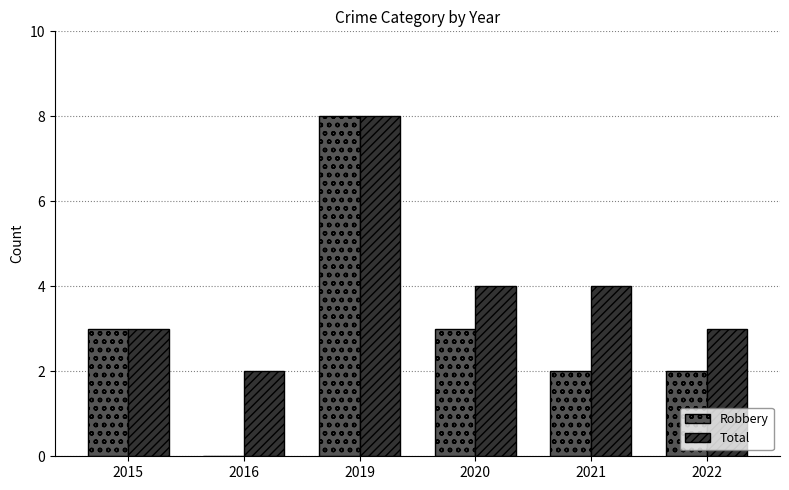

What is the total value across all series at 2015?

6